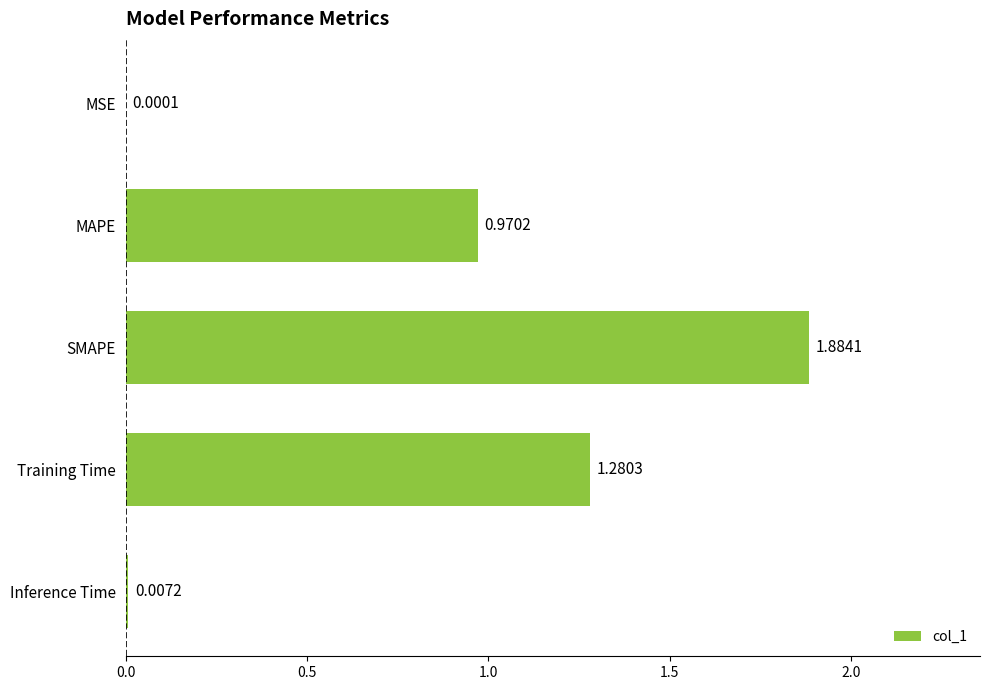

Which category has the highest value across all series?

SMAPE